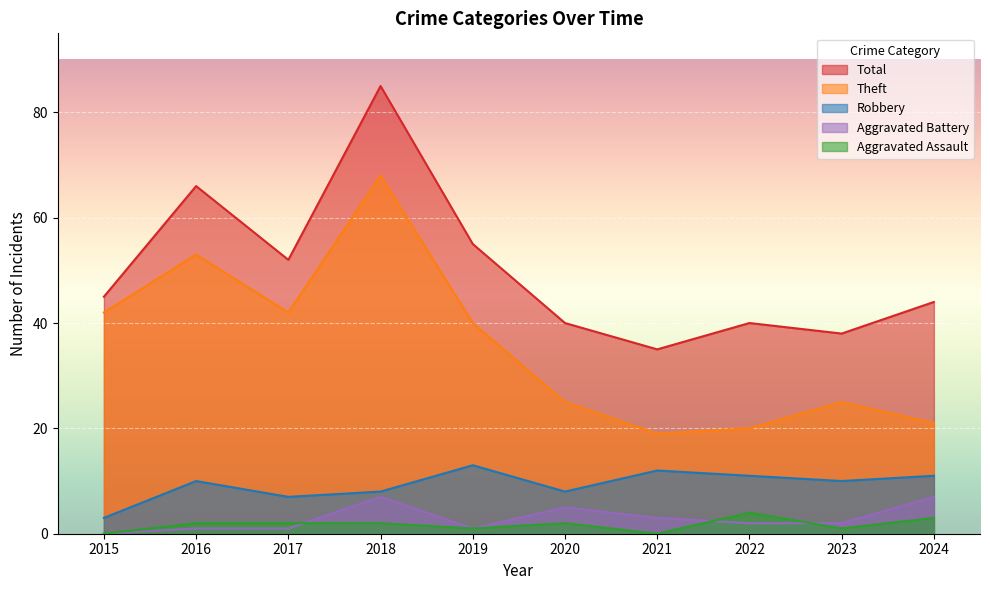

Between 2016 and 2020, which series saw the biggest shift?

Theft